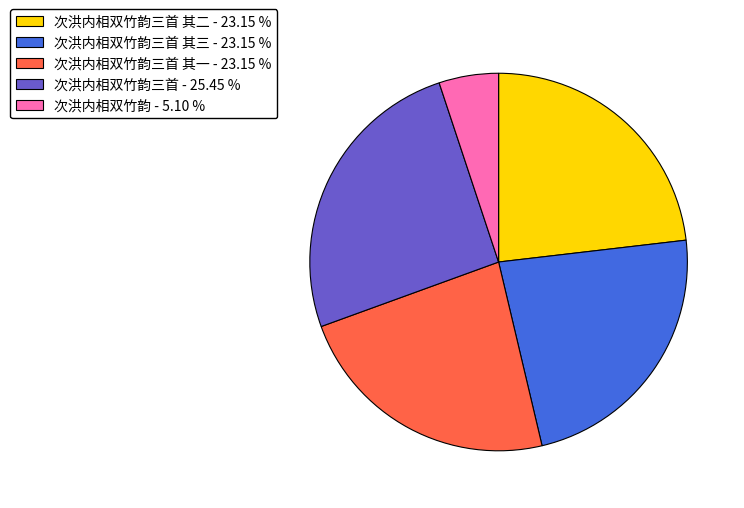

Does 次洪内相双竹韵 - 5.10 % account for over 50% of the chart?

No